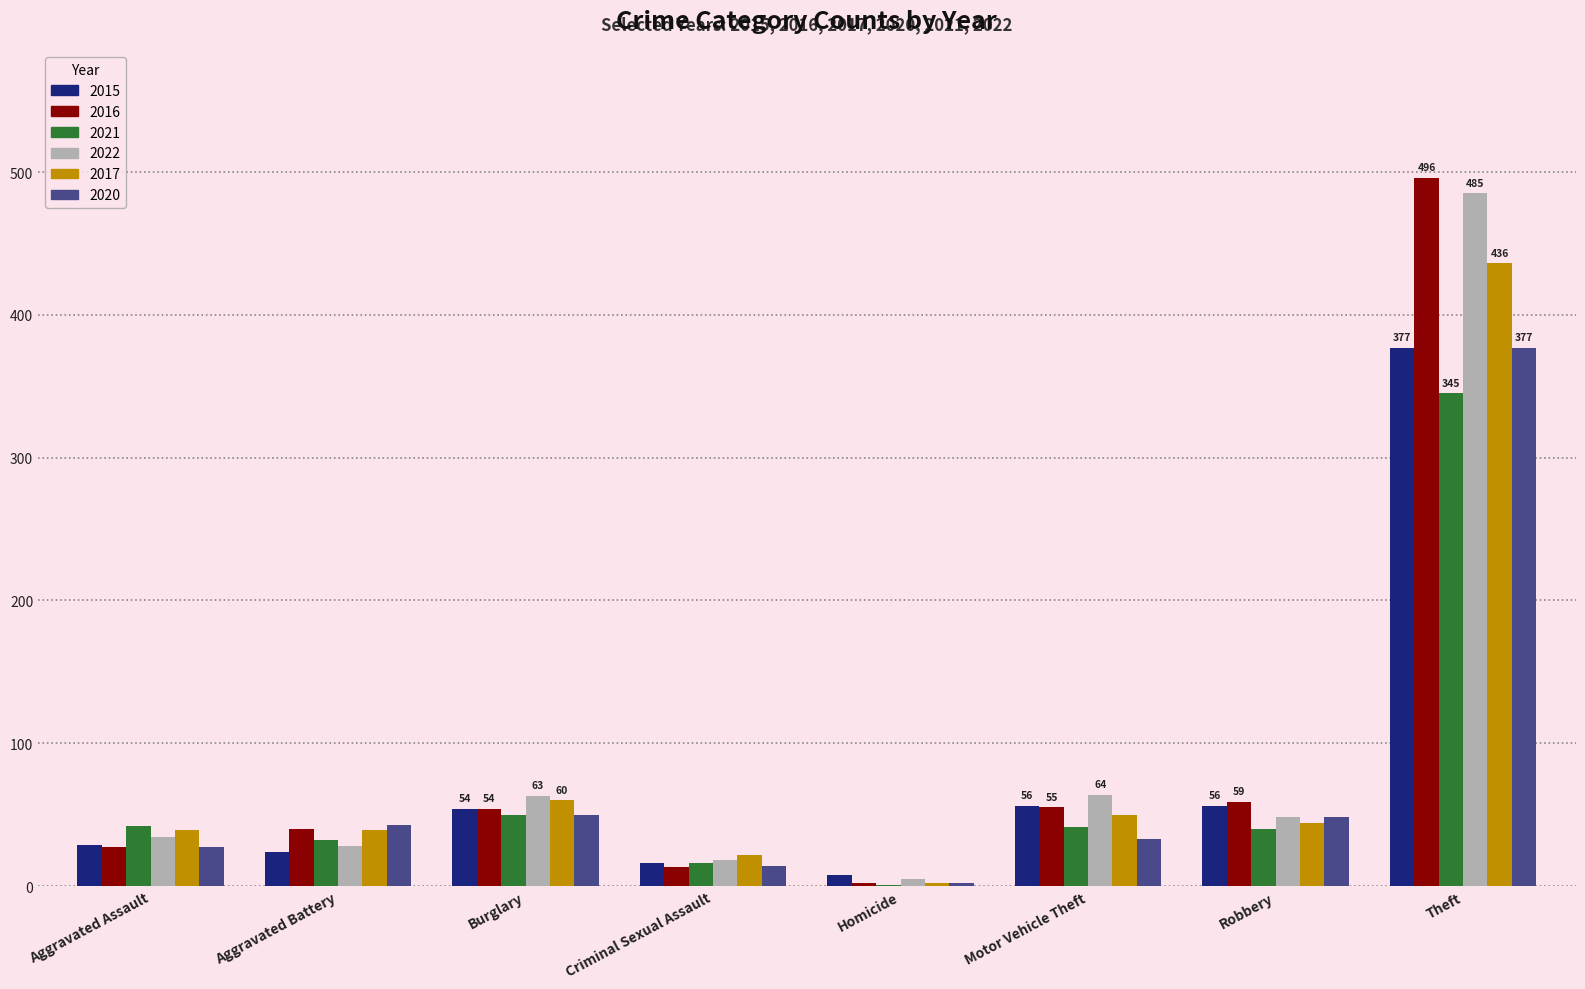

What is the sum of all 2017 values?

692